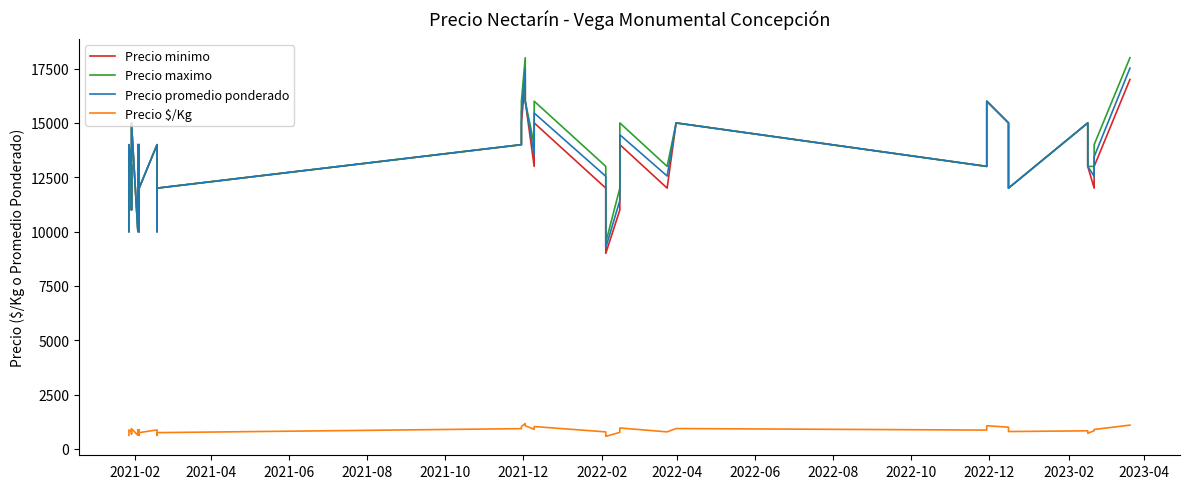

At how many categories does at least one series exceed 17584?

2